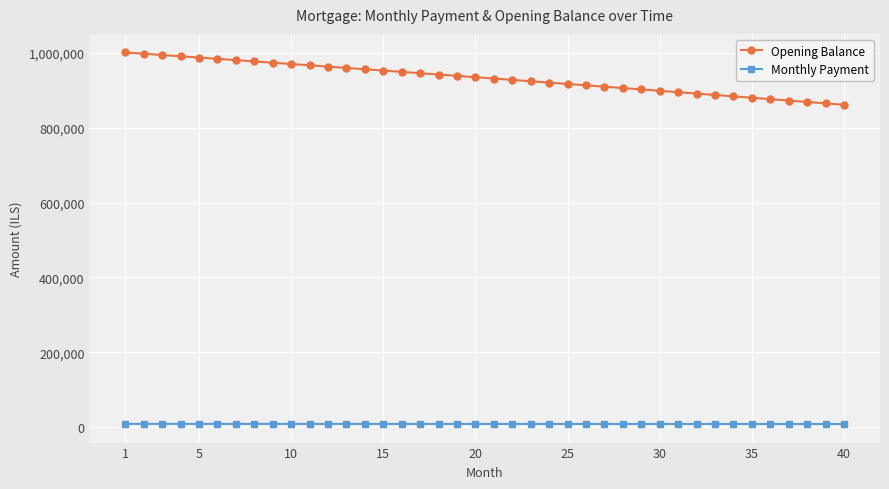

True or false: Monthly Payment and Opening Balance cross at least once.

False